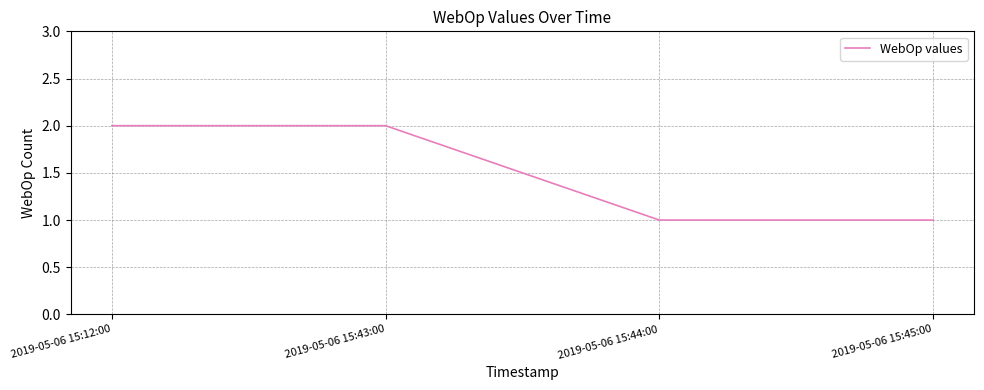

What position from the left is 2019-05-06 15:12:00?

1